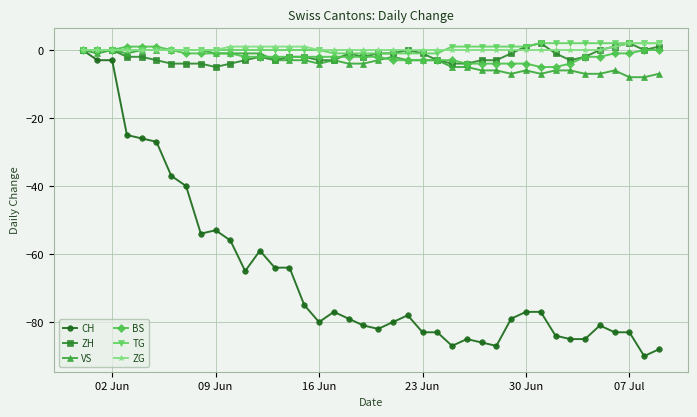

Which series has the largest range (max minus min)?

CH